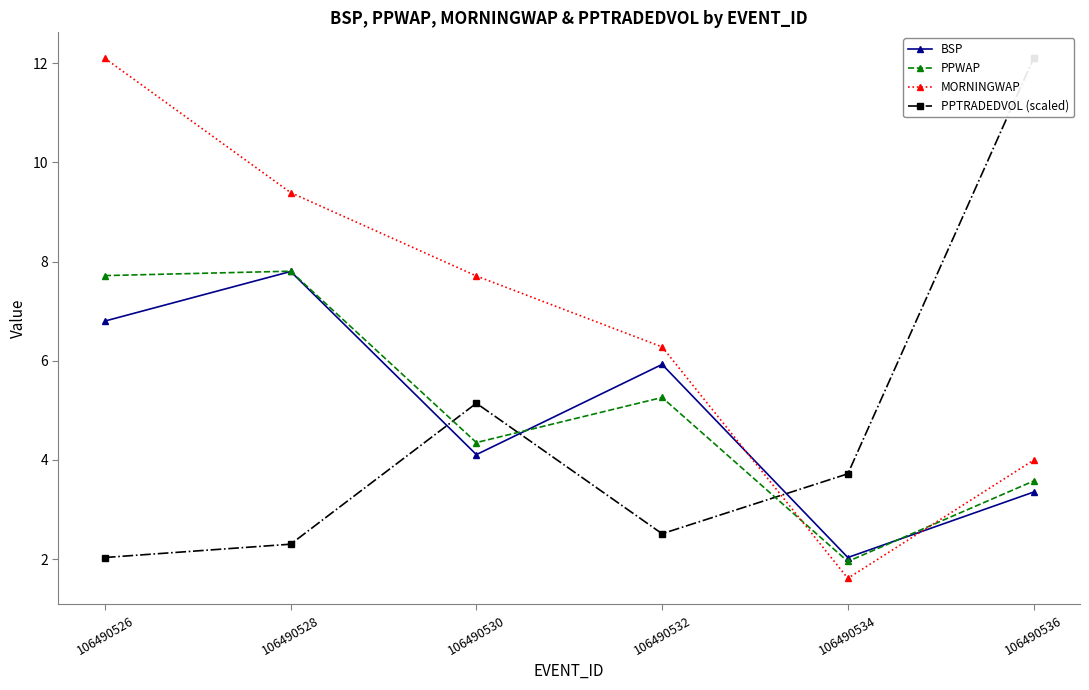

In MORNINGWAP, how many points are lower than both neighbors (excluding endpoints)?

1